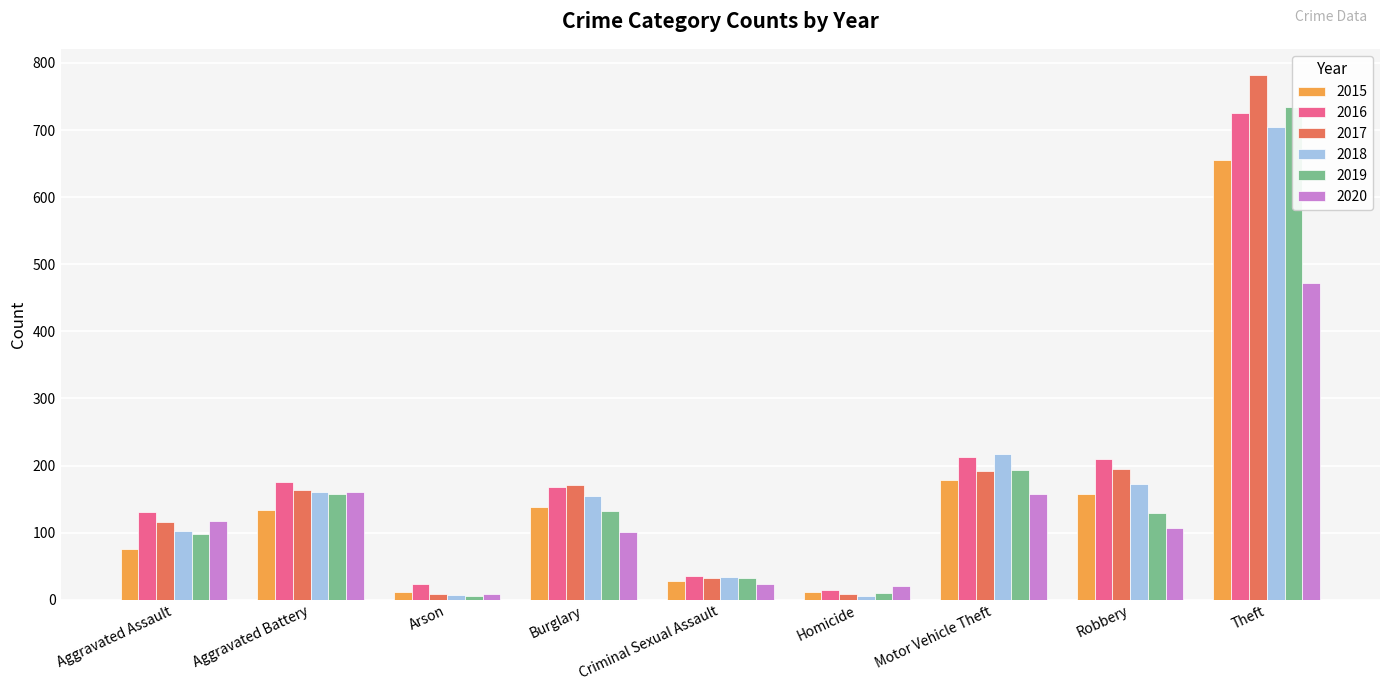

List the series in order of their peak value, highest first.

2017, 2019, 2016, 2018, 2015, 2020